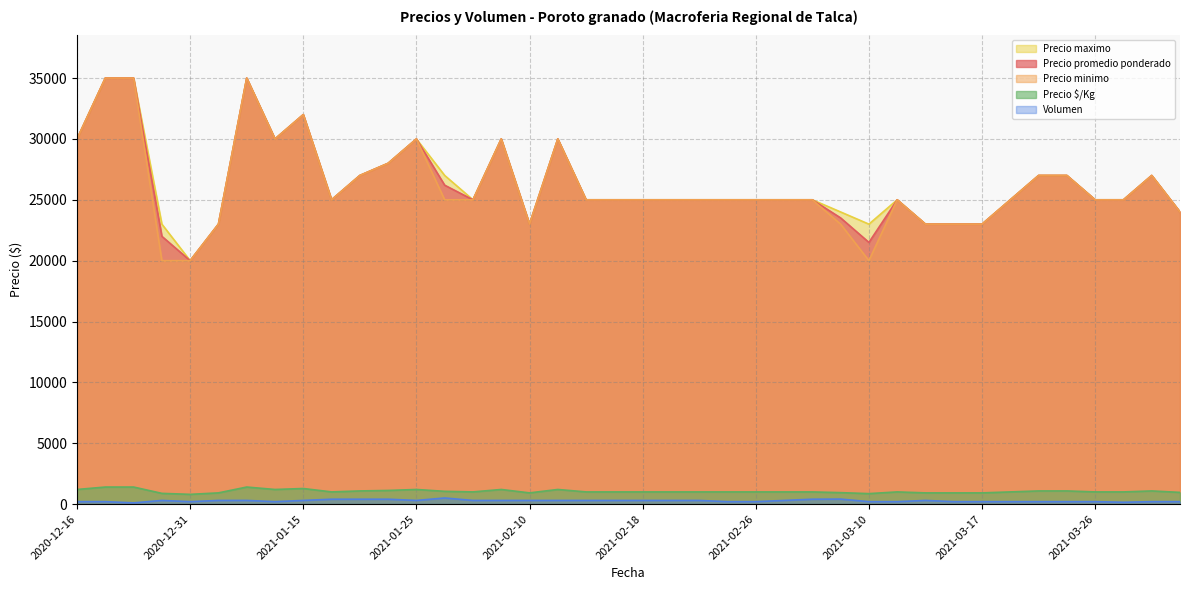

How many data points in Precio $/Kg are less than 1000?

10